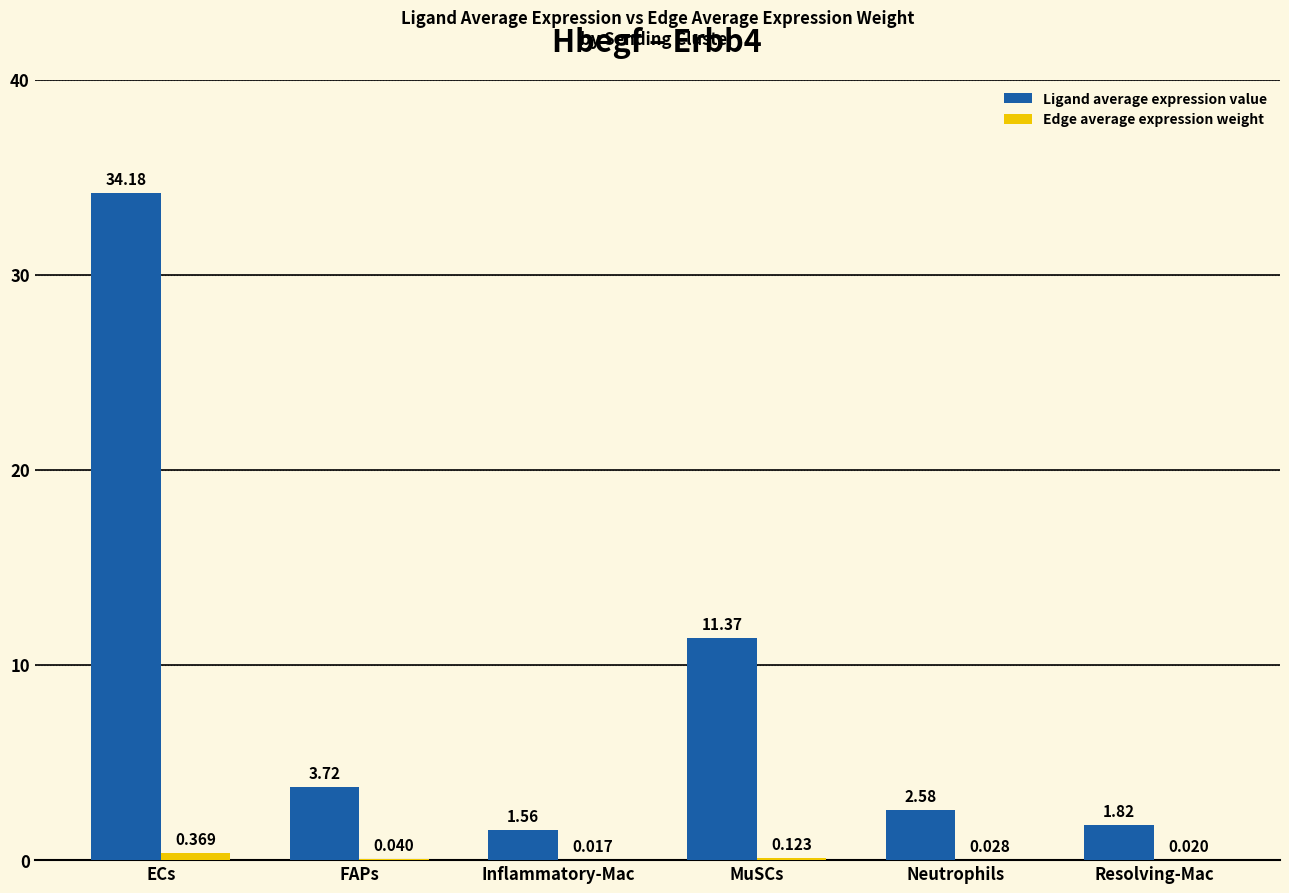

Which label corresponds to the largest value in the chart?

ECs